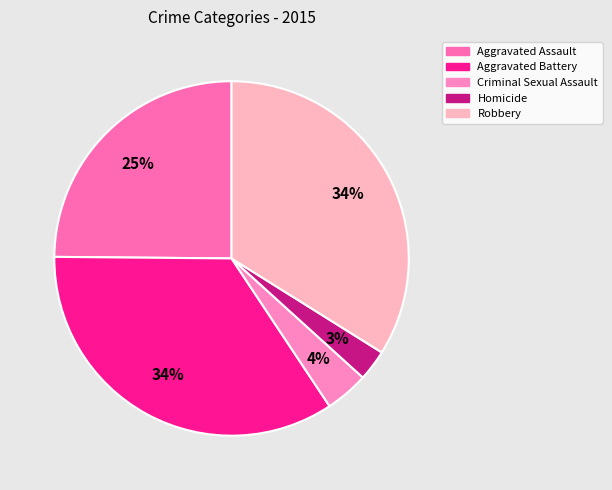

What is the change in value from Aggravated Battery to Criminal Sexual Assault?

-162